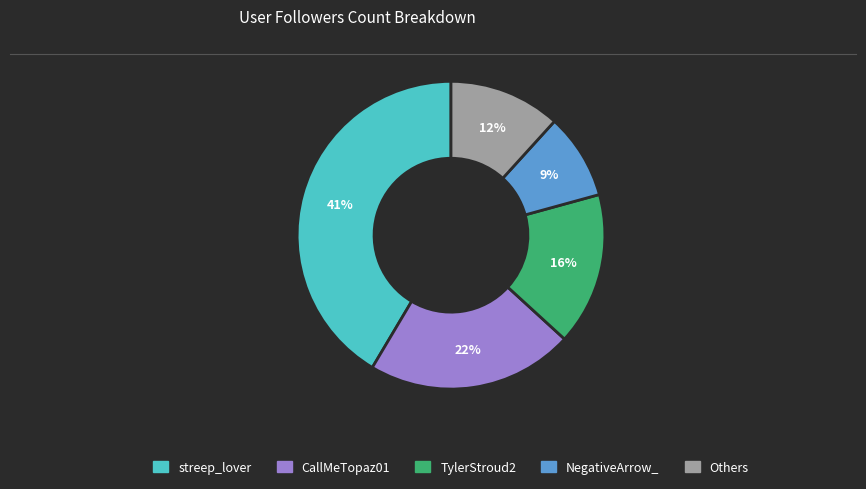

To the nearest percent, what is the difference between the largest and smallest slice percentages?

32%